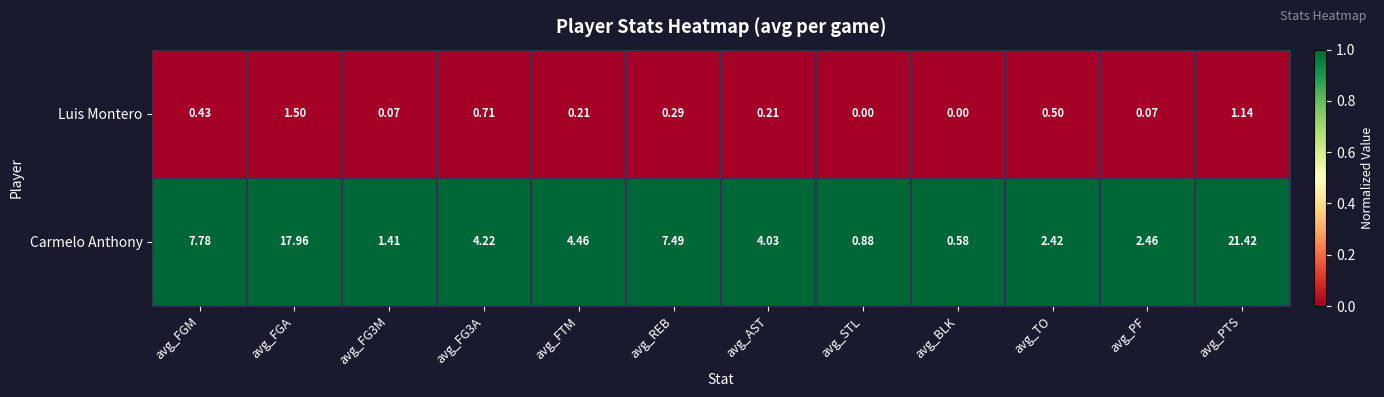

At how many categories does at least one series exceed 0?

12